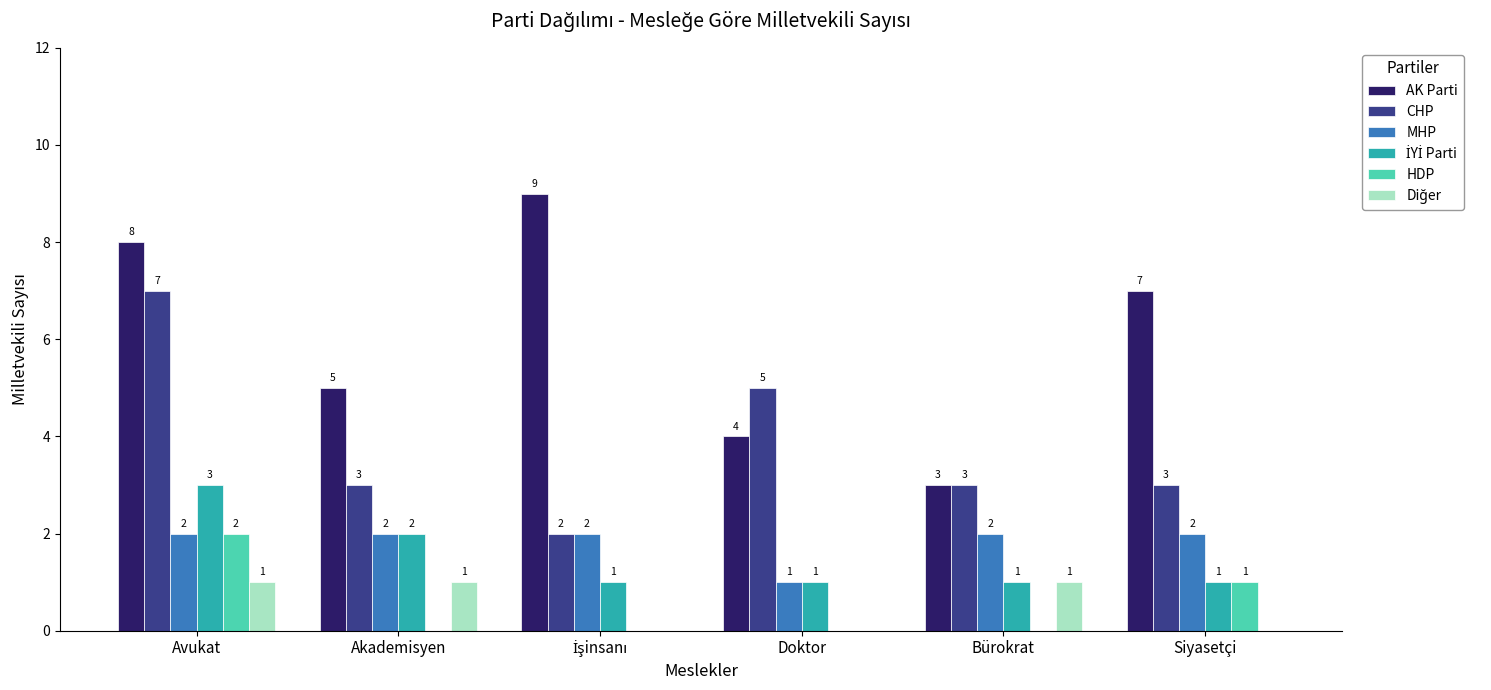

Between Avukat and Doktor, which series saw the biggest shift?

AK Parti